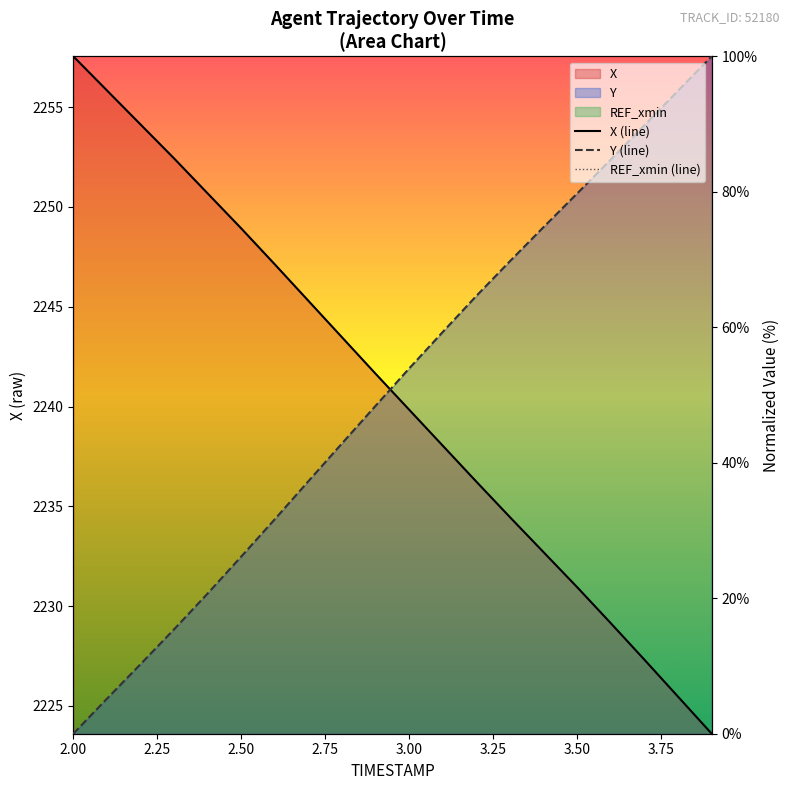

Between 2.1 and 3.0, which series saw the biggest shift?

Y